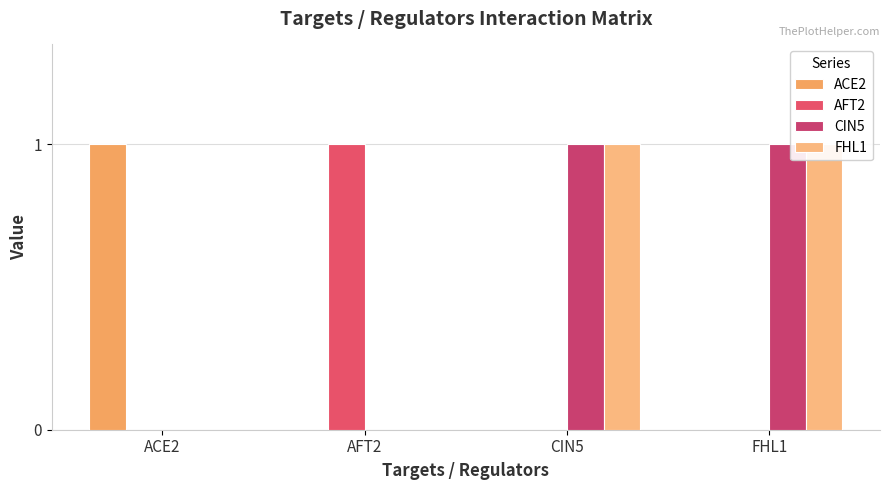

The ACE2 series shows 0 at CIN5. True or false?

True